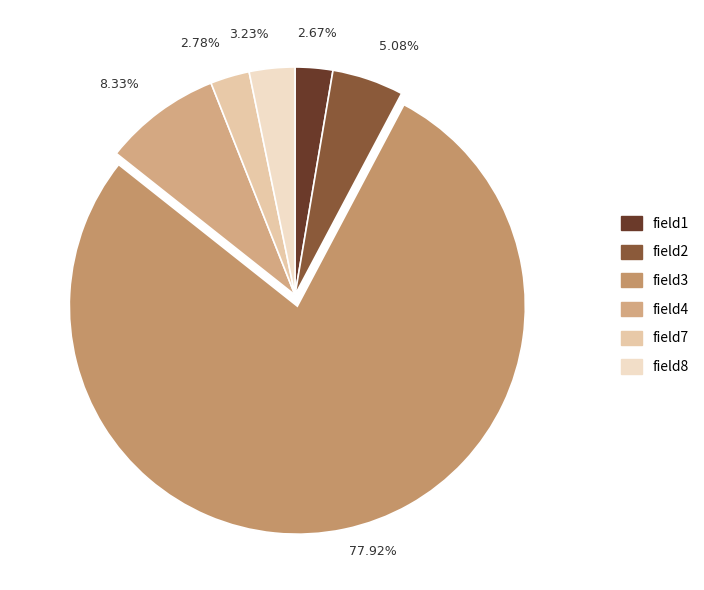

To the nearest percent, what is the difference between the field2 and field4 slice percentages?

3%